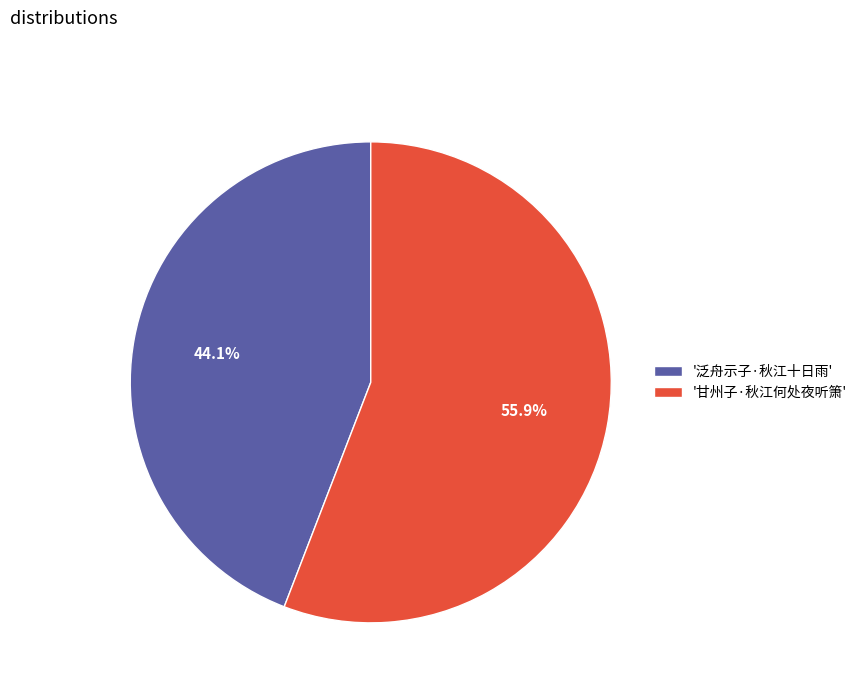

How much of the chart is everything except '甘州子·秋江何处夜听箫'?

44.1%